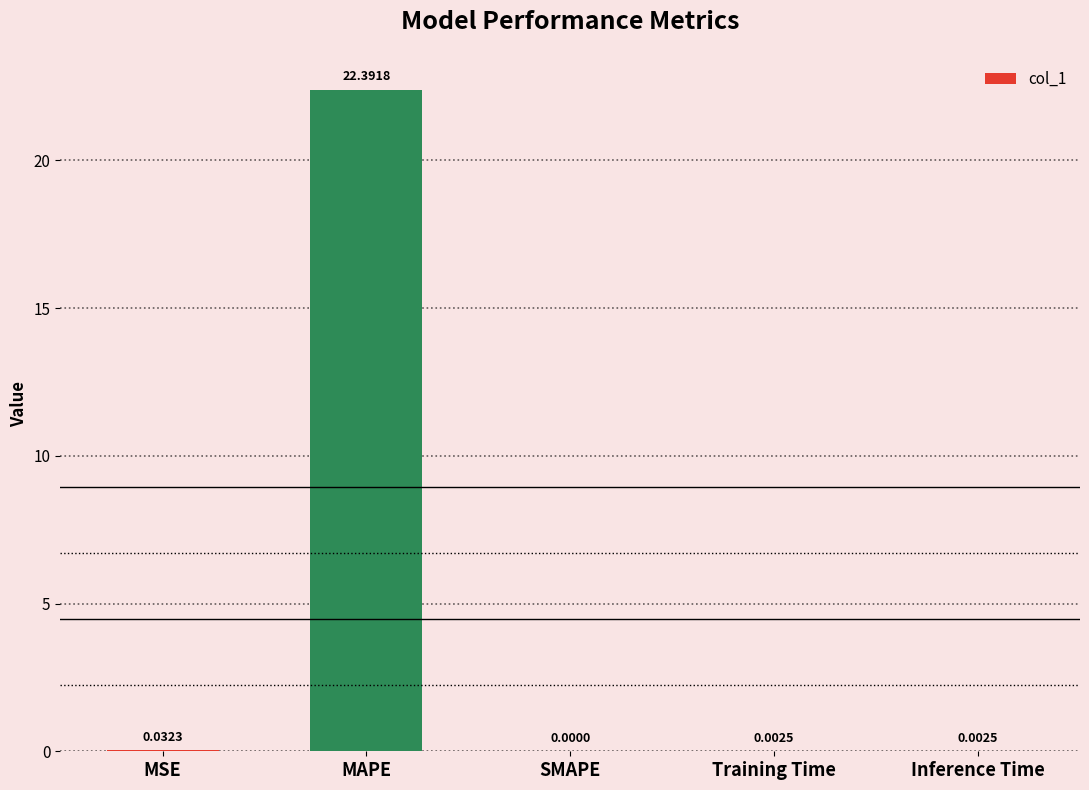

What is the change in value from MAPE to Inference Time?

-22.4